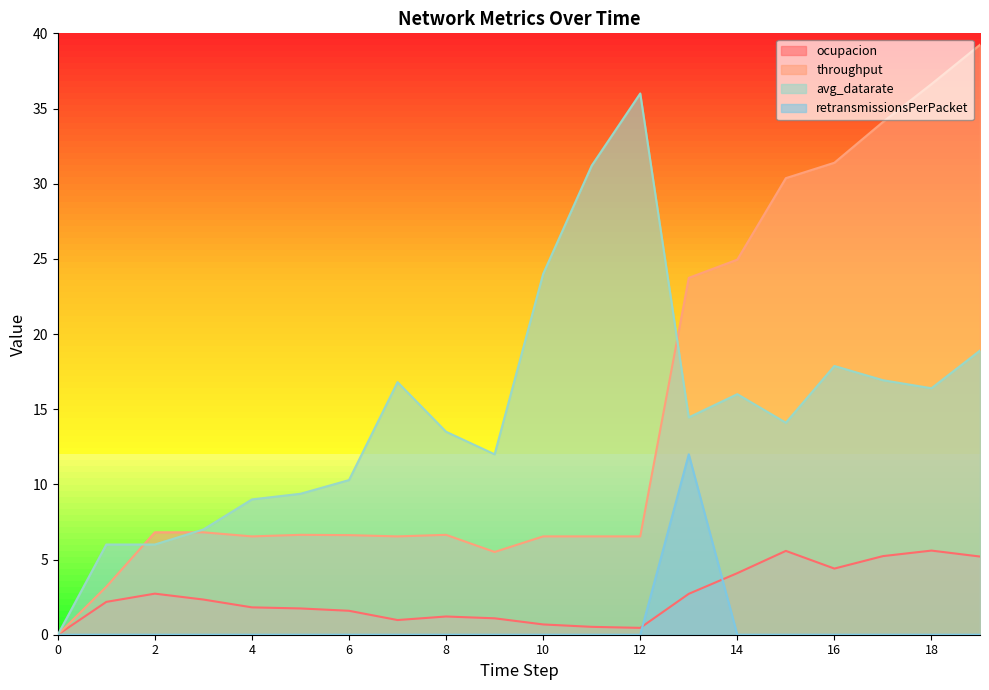

What is the sum of all retransmissionsPerPacket values?

12.0